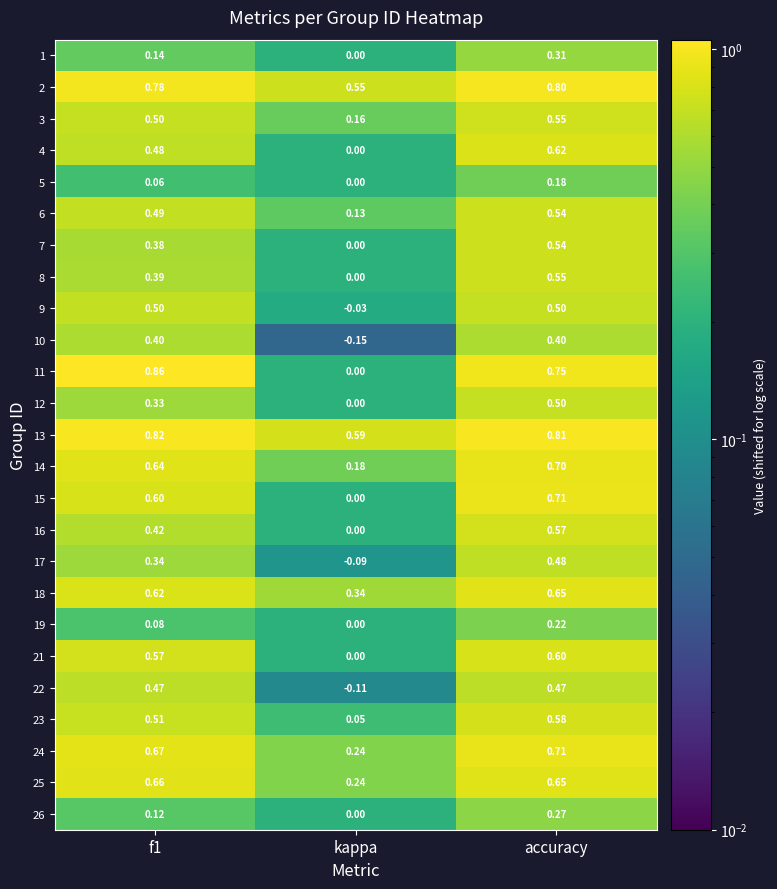

Where is 17 nearest to the value 0?

kappa